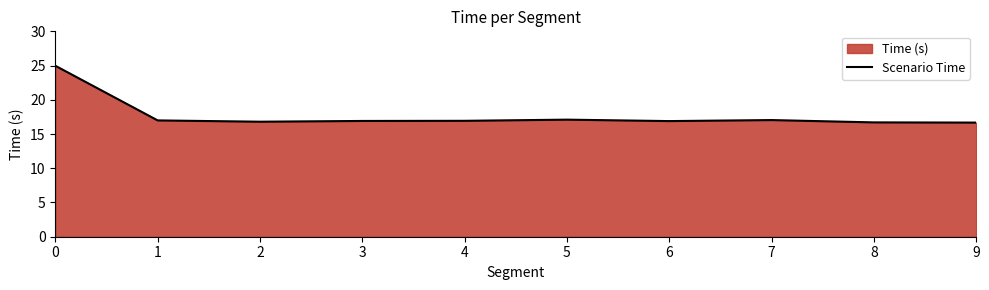

Read the value at 9.

16.7